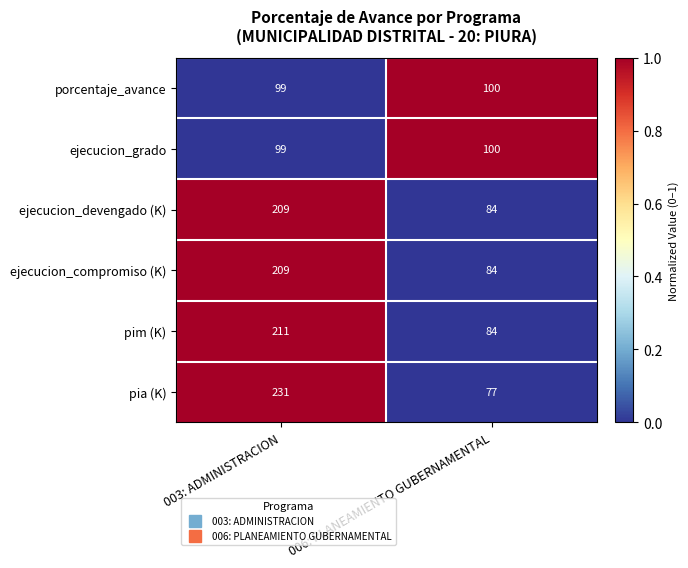

List the labels in order of ejecucion_compromiso (K) value, largest first.

003: ADMINISTRACION, 006: PLANEAMIENTO GUBERNAMENTAL